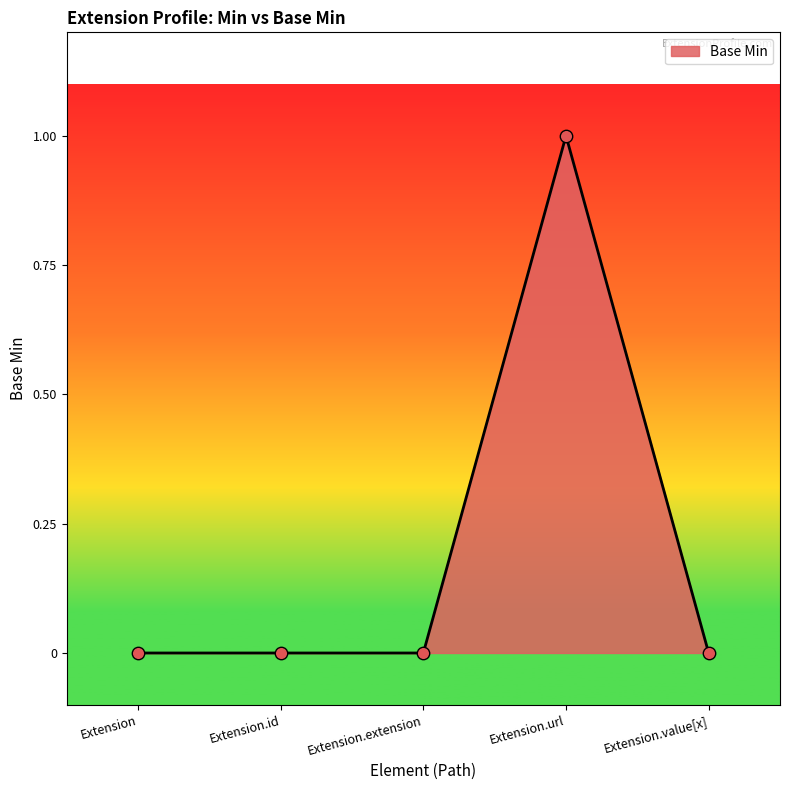

Which has a higher value, Extension.extension or Extension.value[x]?

Extension.extension